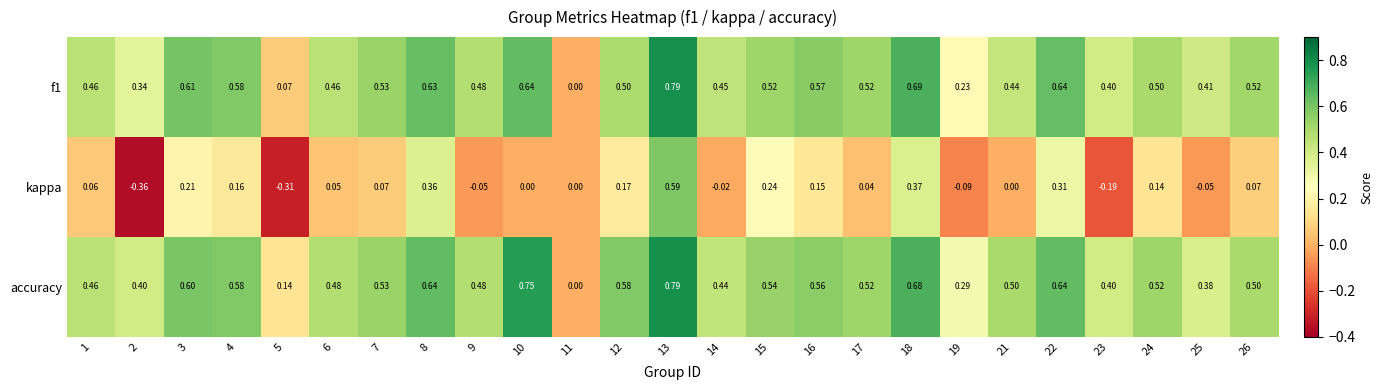

What is the spread (max minus min) of values at 14?

0.5